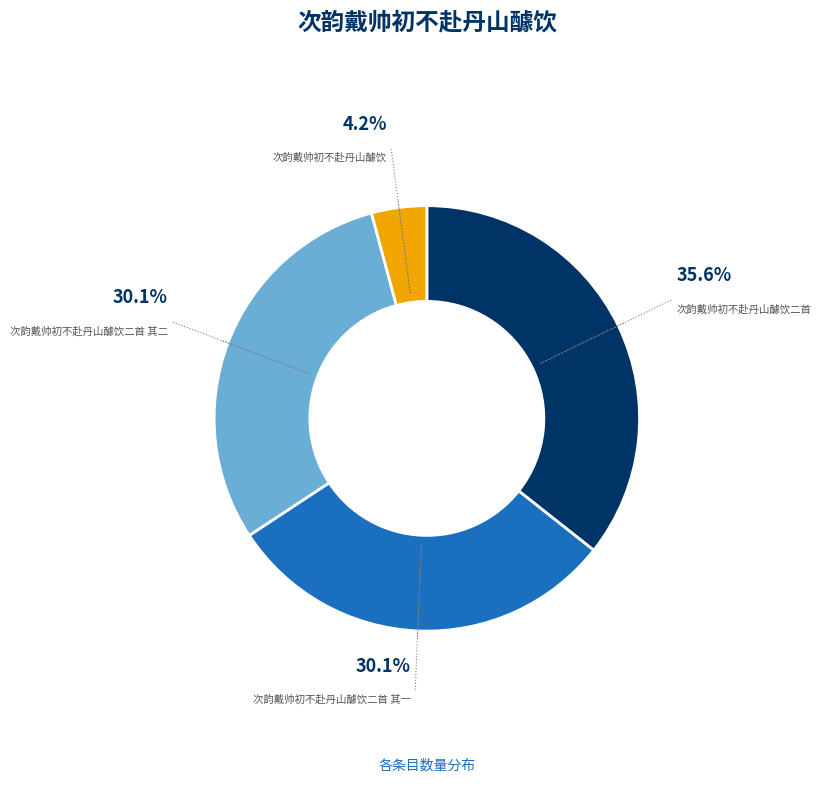

What is the largest slice in the pie chart?

次韵戴帅初不赴丹山醵饮二首